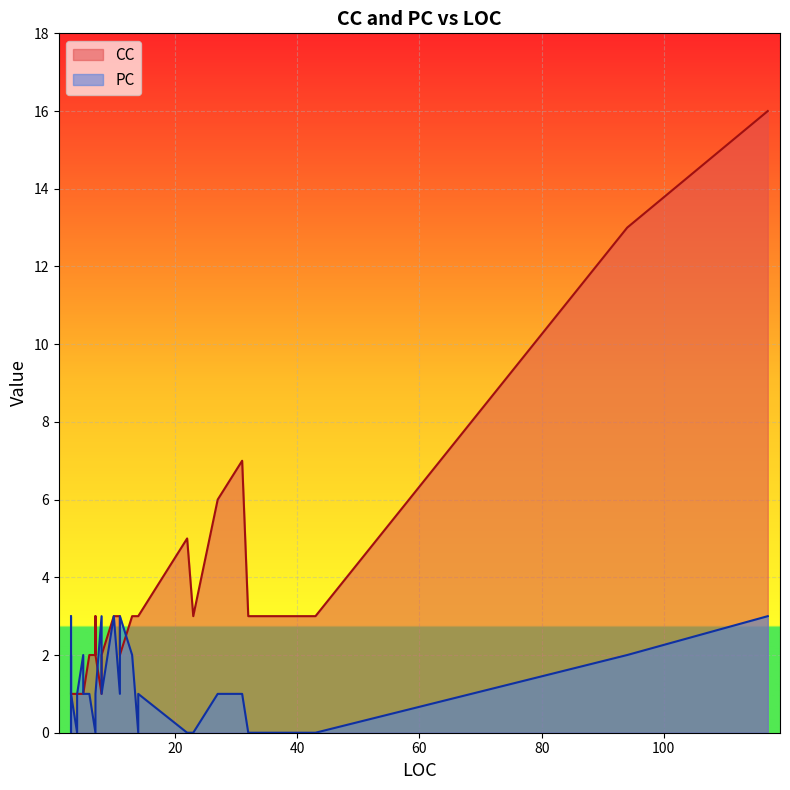

The CC series shows 6 at 27. True or false?

True